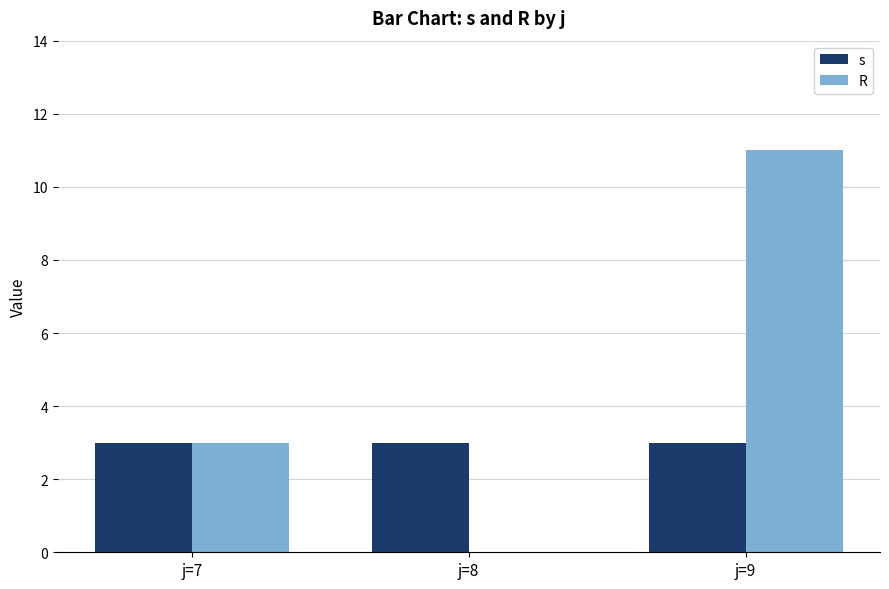

The R series shows 4 at j=8. True or false?

False